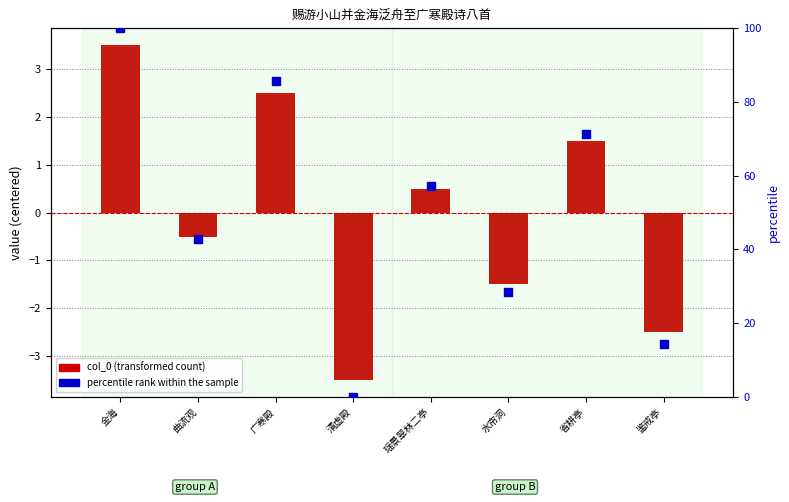

Which series reaches the minimum Y coordinate?

col_0 (transformed)